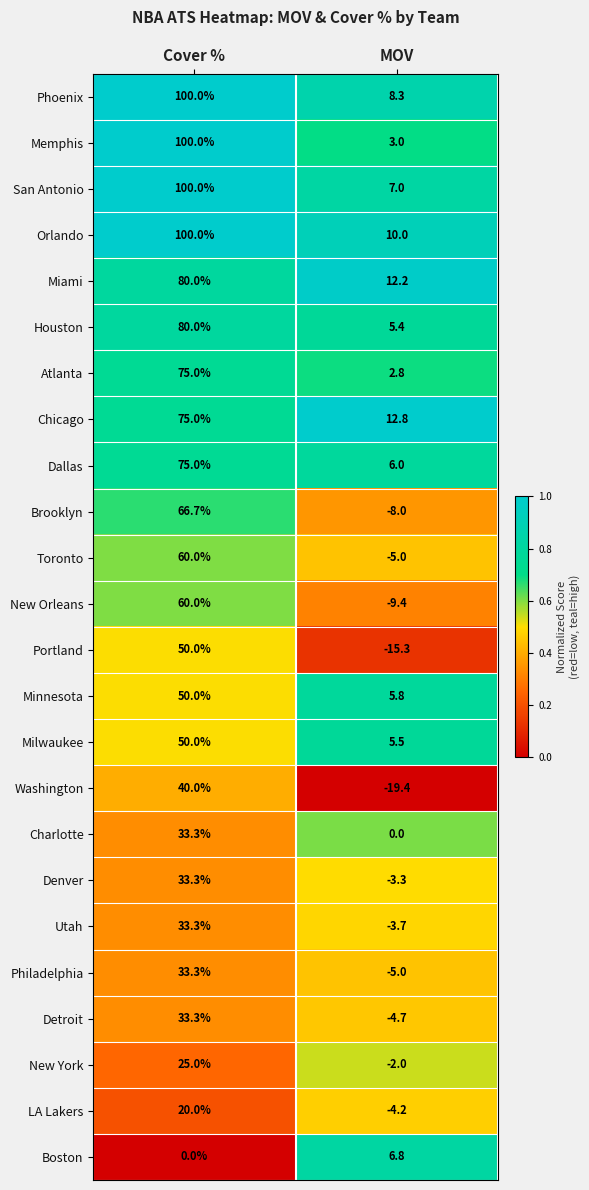

What is the sum of the Charlotte values at Cover % and MOV?

33.3